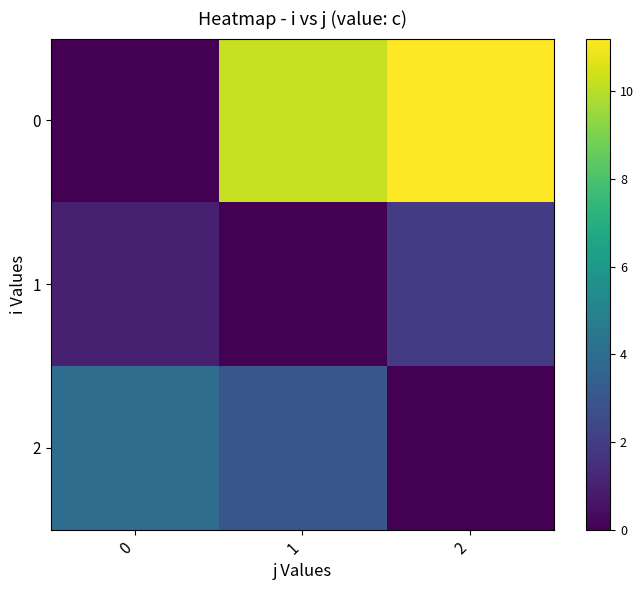

Count the number of data series in this chart.

3